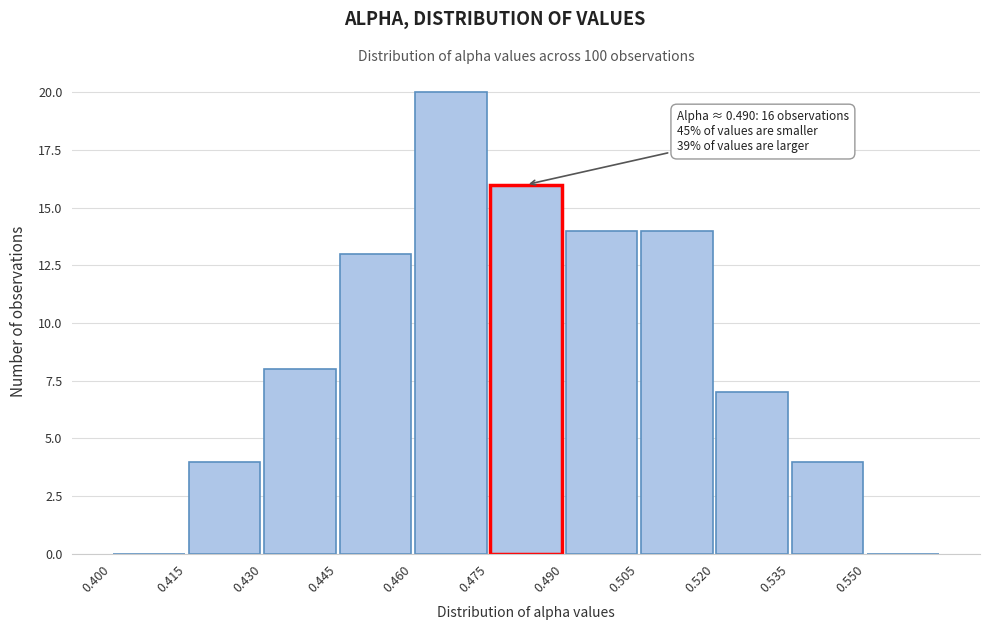

Which range on the x-axis has the tallest bar?

0.460 to 0.475